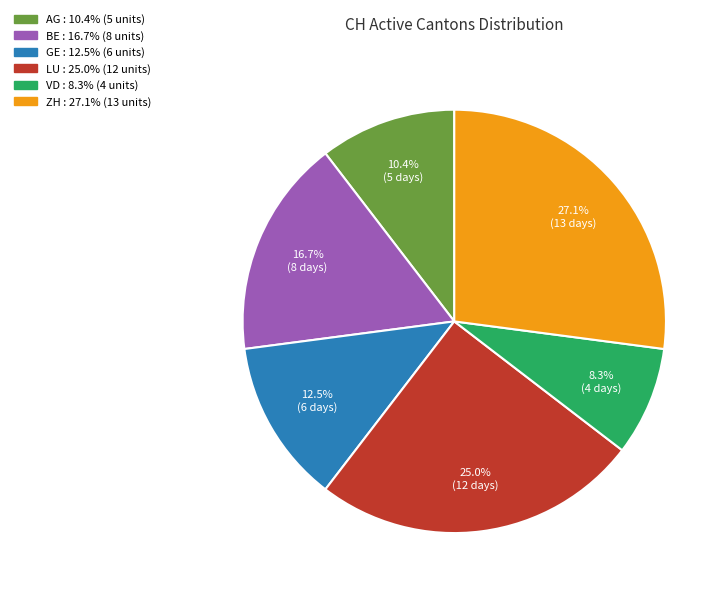

Is there any slice that represents more than half of the pie?

No